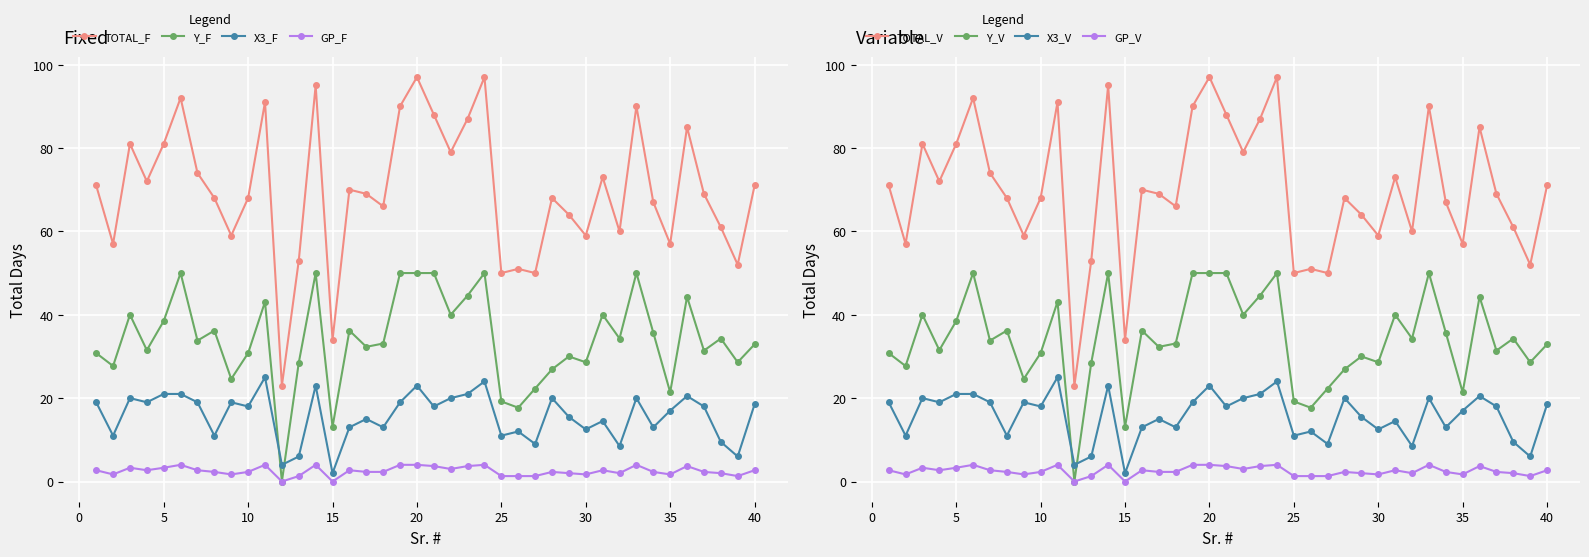

True or false: Y_F and TOTAL_F cross at least once.

False